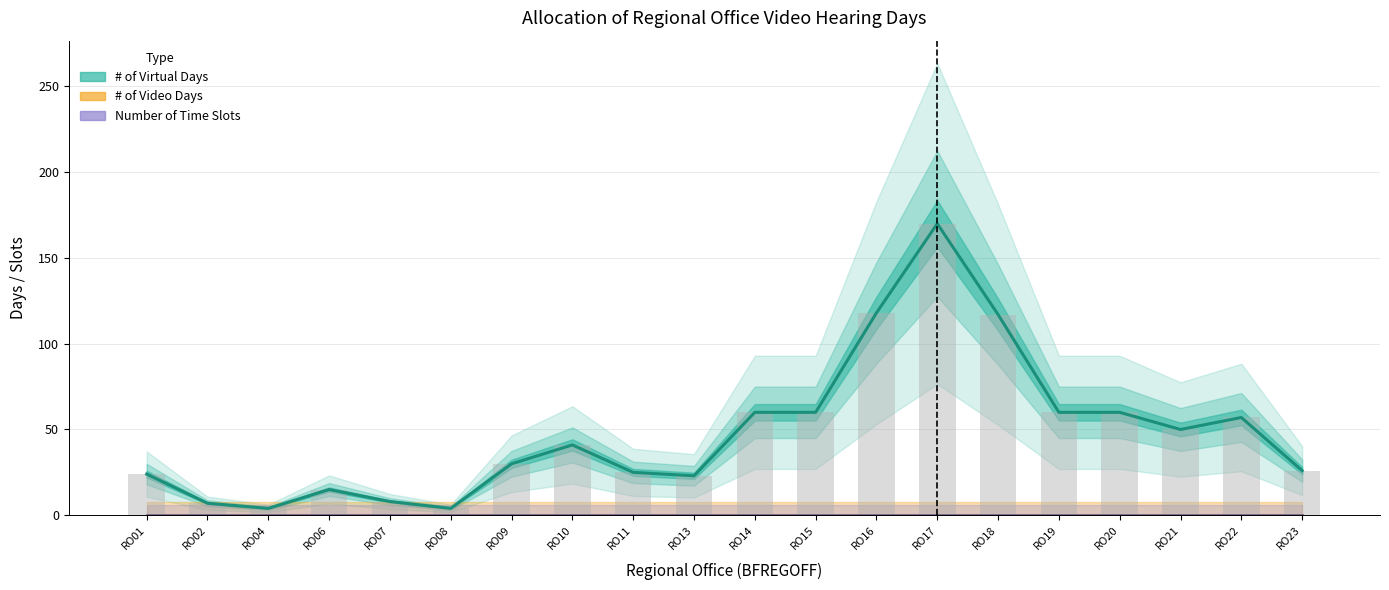

Is the value of # of Video Days at RO20 greater than the value of Length of Time Slots (Minutes) at RO15?

No